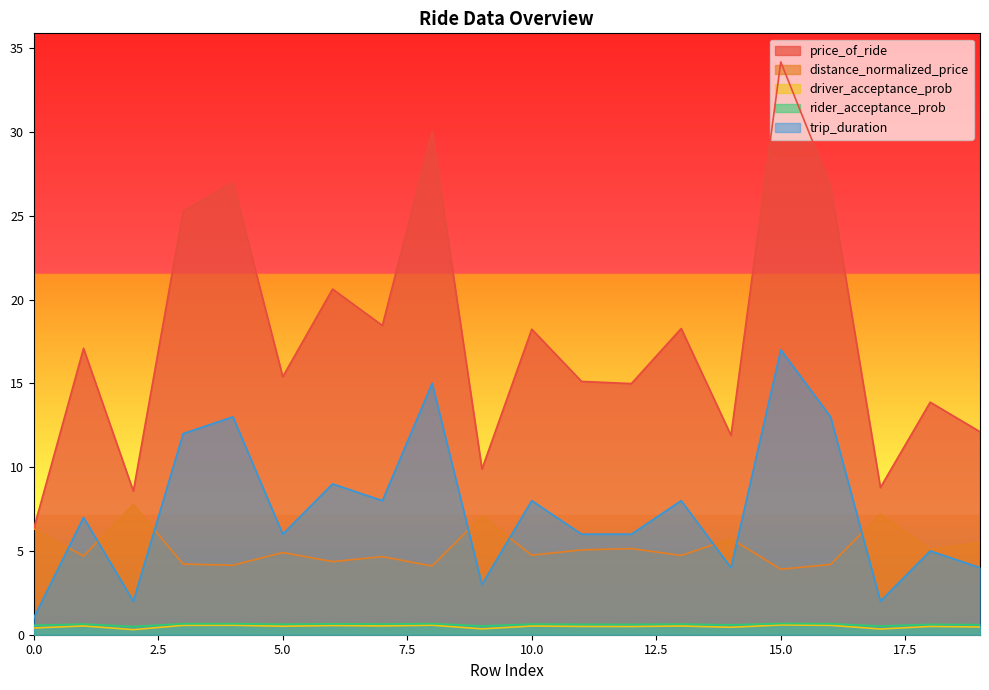

How many interior local valleys does the driver_acceptance_prob series have?

7